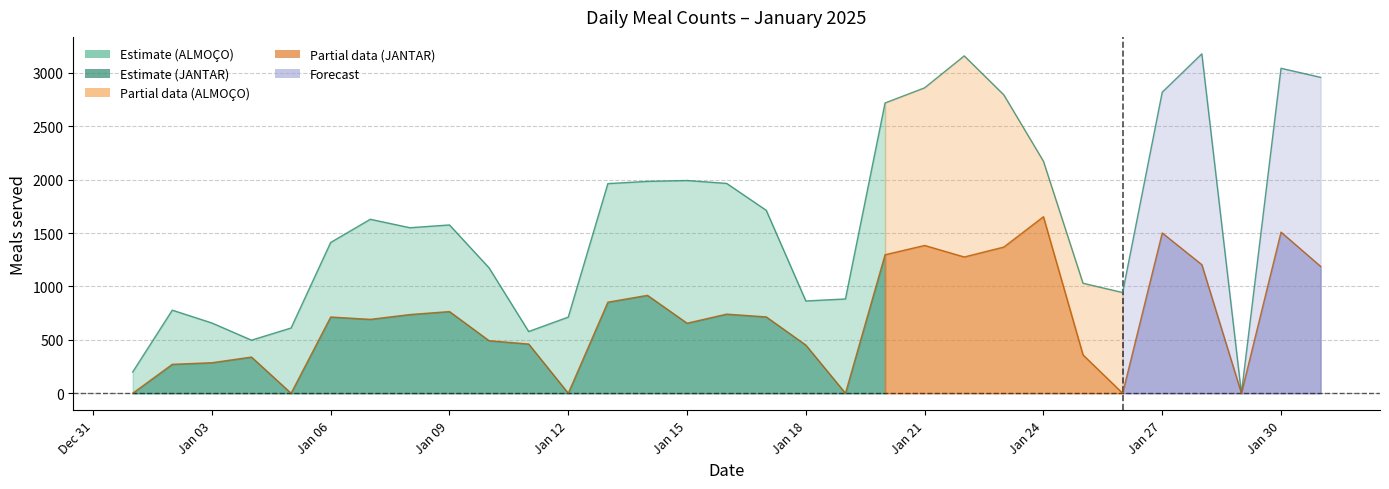

Rank the series by their average value, from highest to lowest.

ALMOÇO TOTAL, JANTAR TOTAL